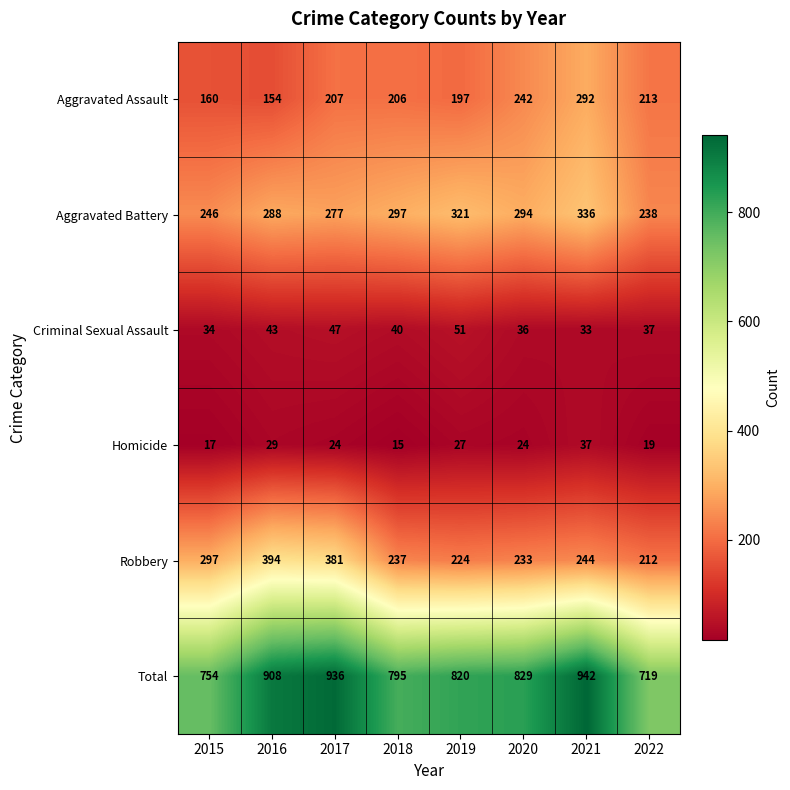

What is the total value across all series at 2022?

1438